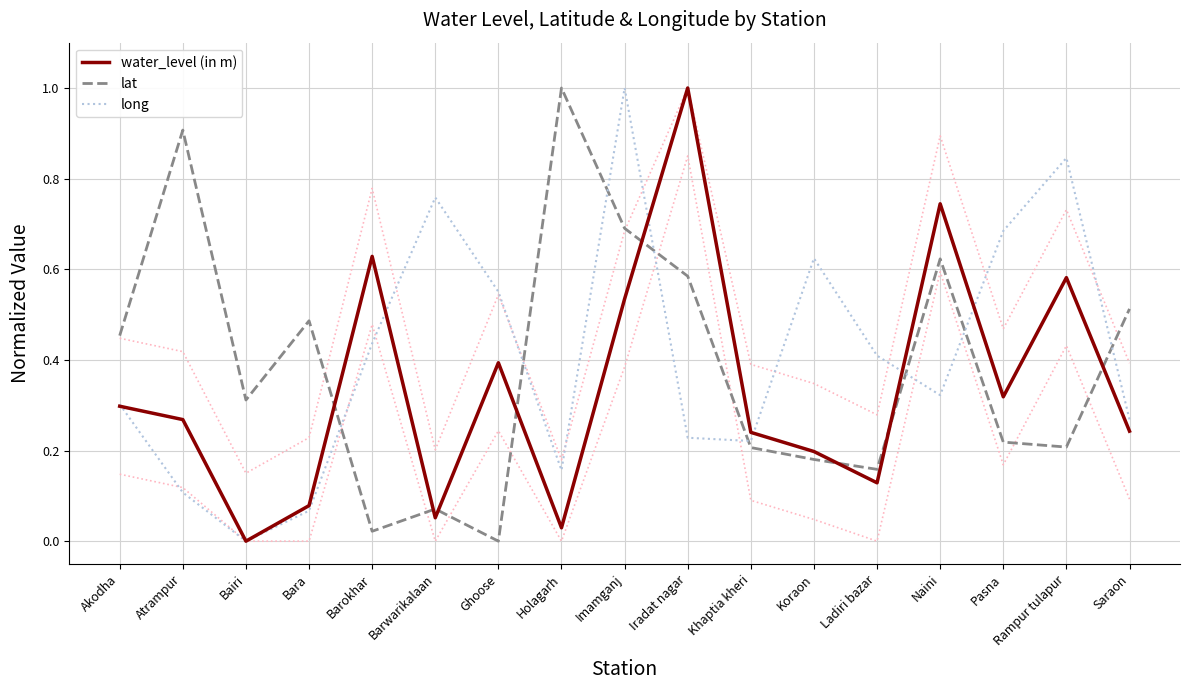

What is the value of the lat point at the 3rd from the left?

0.3